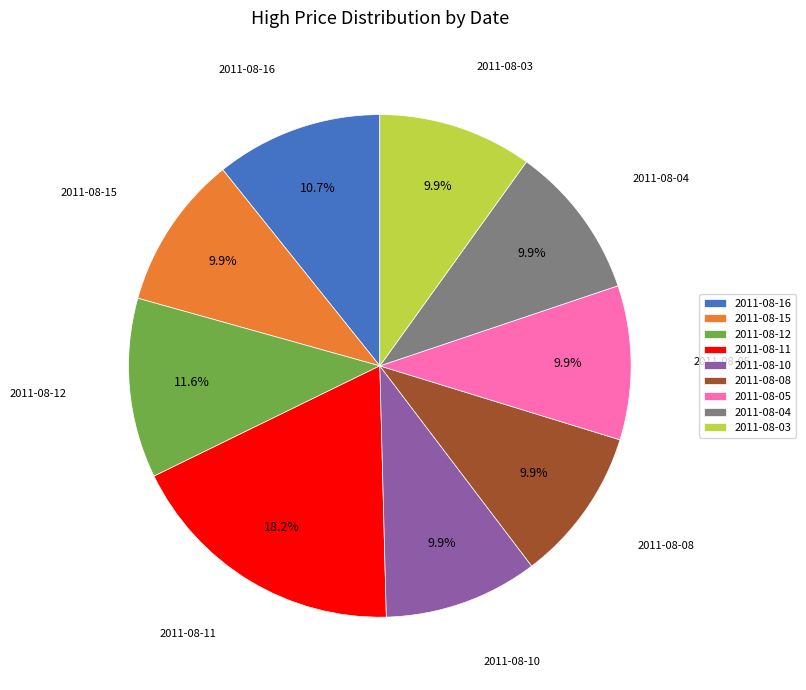

Is 2011-08-10 the majority of the pie?

No